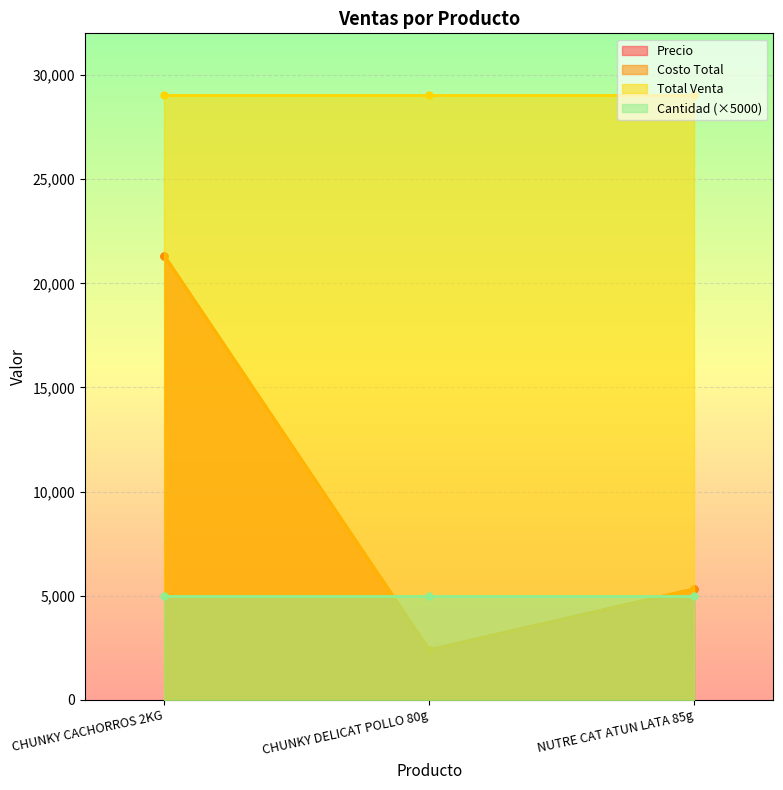

At which label does Costo Total reach its peak?

CHUNKY CACHORROS 2KG